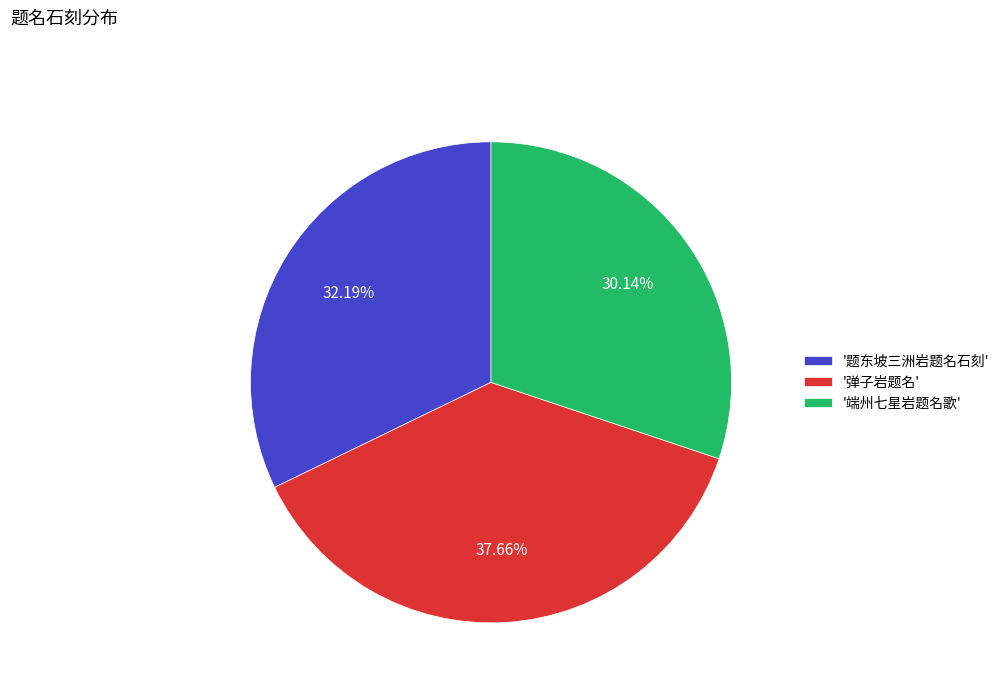

How many slices are in this pie chart?

3